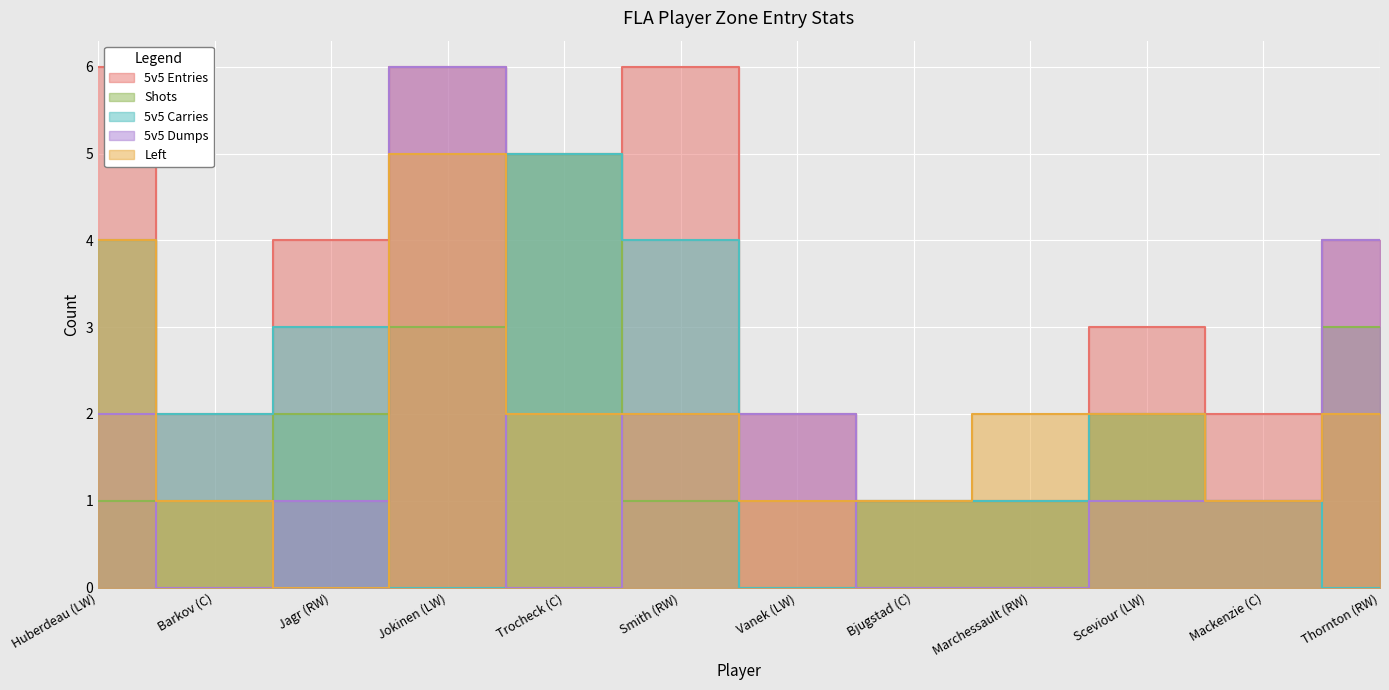

The 5v5 Dumps series shows 9 at Jokinen (LW). True or false?

False